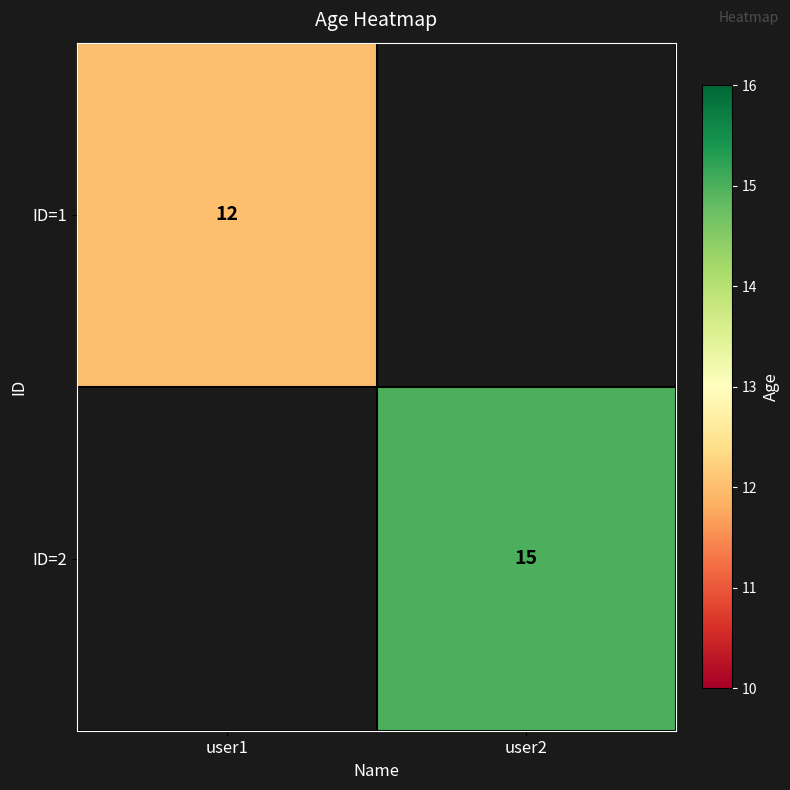

True or false: ID=1 has a value of 12 at user1.

True